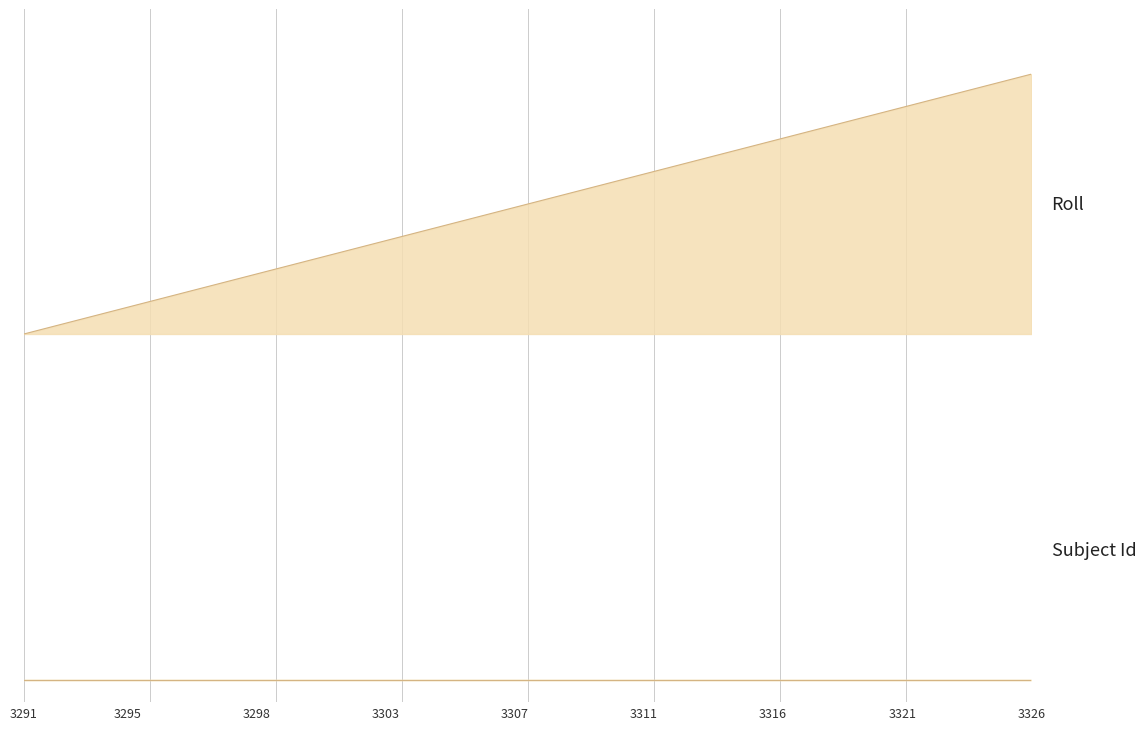

What is the difference between the maximum and minimum values?

0.6